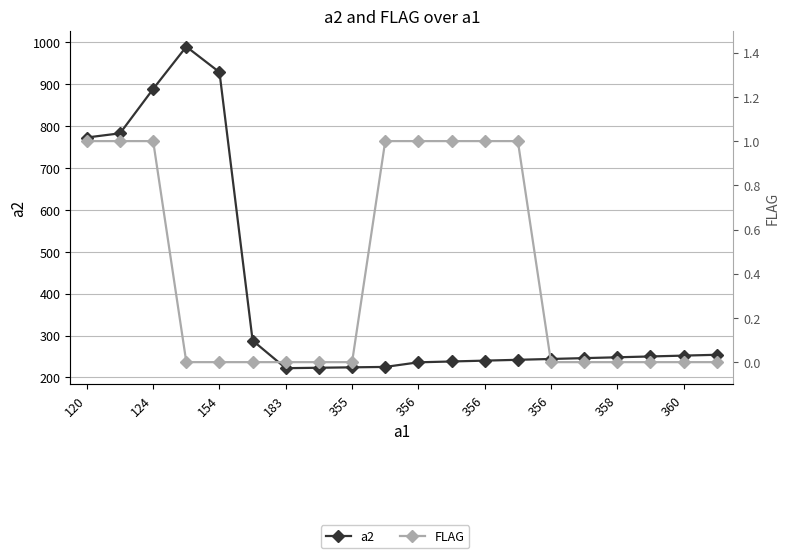

Is the value of a2 at 19 greater than the value of FLAG at 360?

Yes